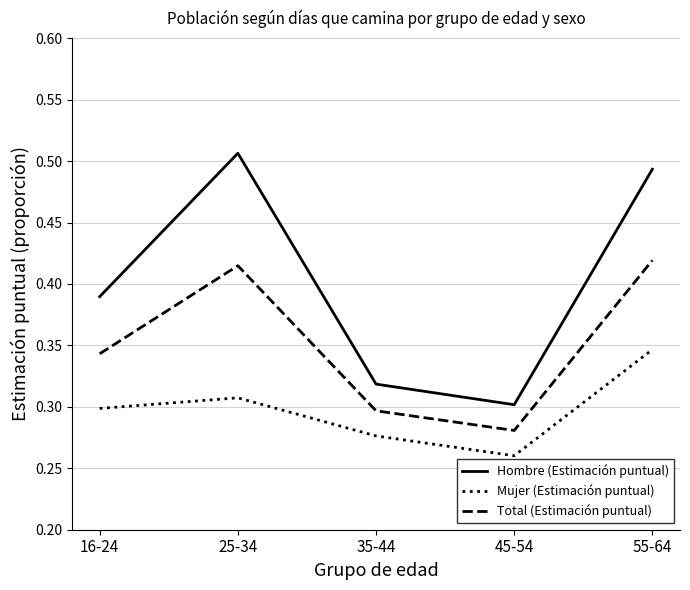

What is the difference between the second highest and second lowest values in the Total (Estimación puntual) series?

0.1